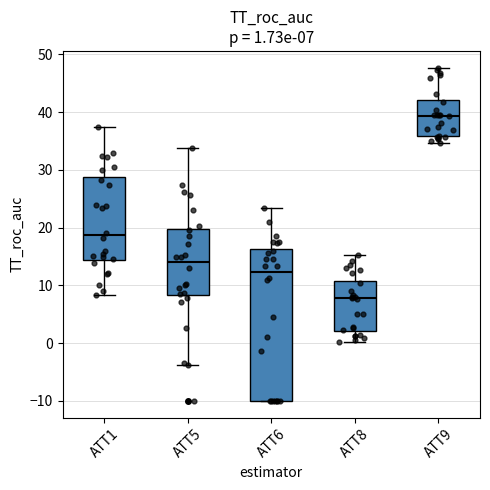

Which box has the highest median line?

ATT9